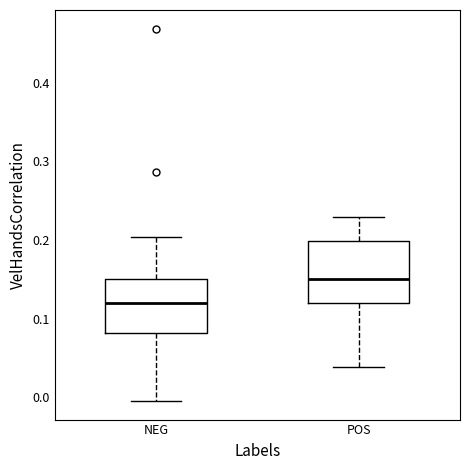

Which box has the highest median line?

POS